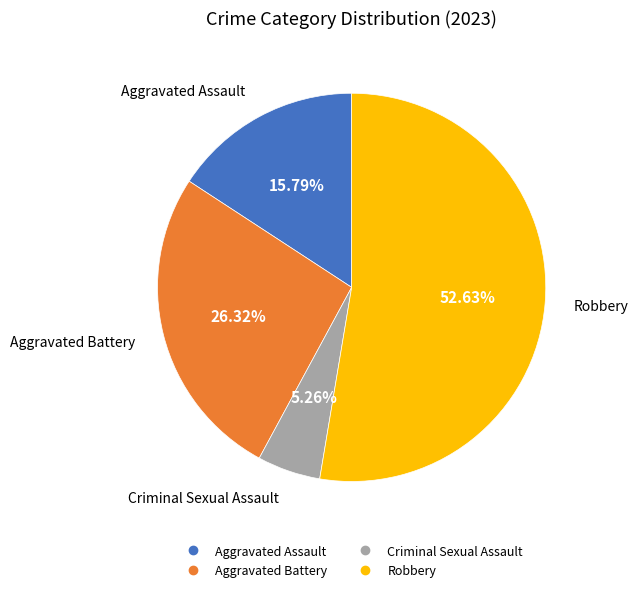

Which category has the biggest portion of the pie?

Robbery